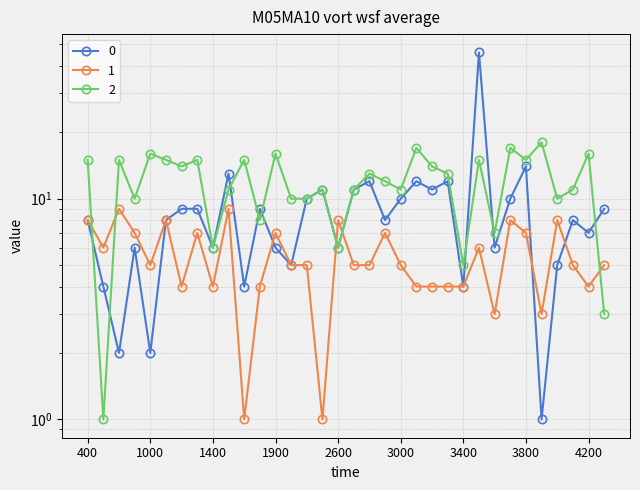

Reading left to right, extract all data points from this chart.

0: 8	4	2	6	2	8	9	9	6	13	4	9	6	5	10	11	6	11	12	8	10	12	11	12	4	46	6	10	14	1	5	8	7	9
1: 8	6	9	7	5	8	4	7	4	9	1	4	7	5	5	1	8	5	5	7	5	4	4	4	4	6	3	8	7	3	8	5	4	5
2: 15	1	15	10	16	15	14	15	6	11	15	8	16	10	10	11	6	11	13	12	11	17	14	13	5	15	7	17	15	18	10	11	16	3